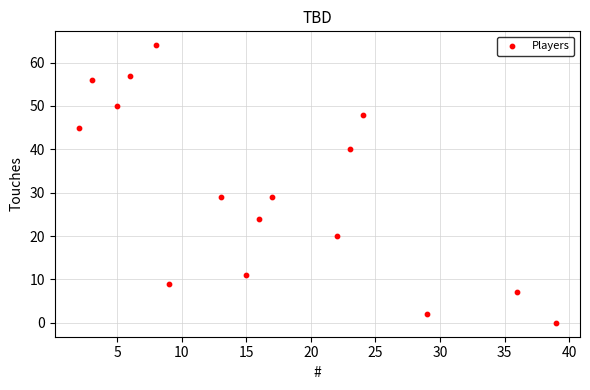

What is the range of X values (max minus min)?

37